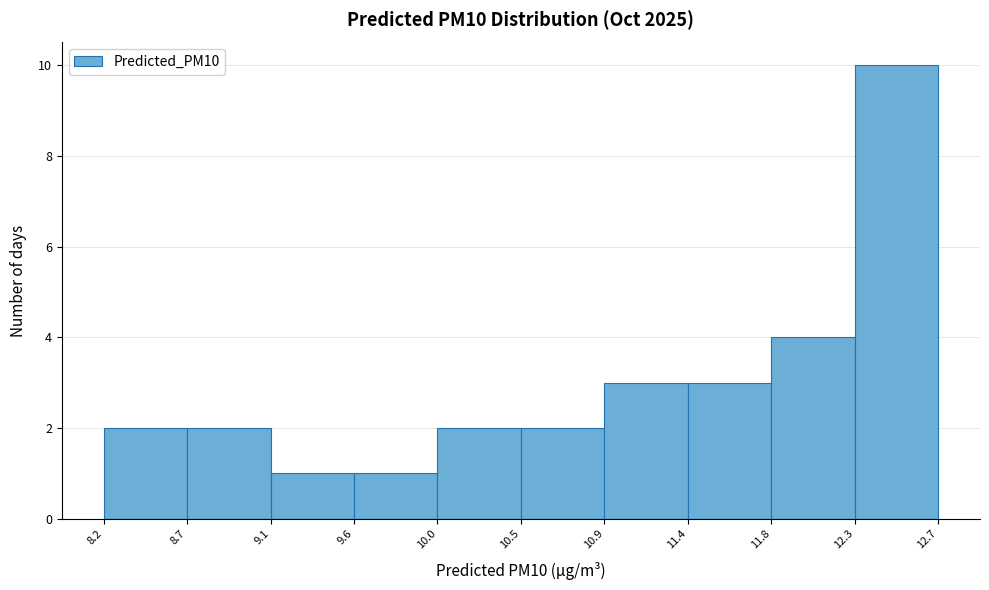

Over which range of the x-axis is the bar tallest?

12.3 to 12.7